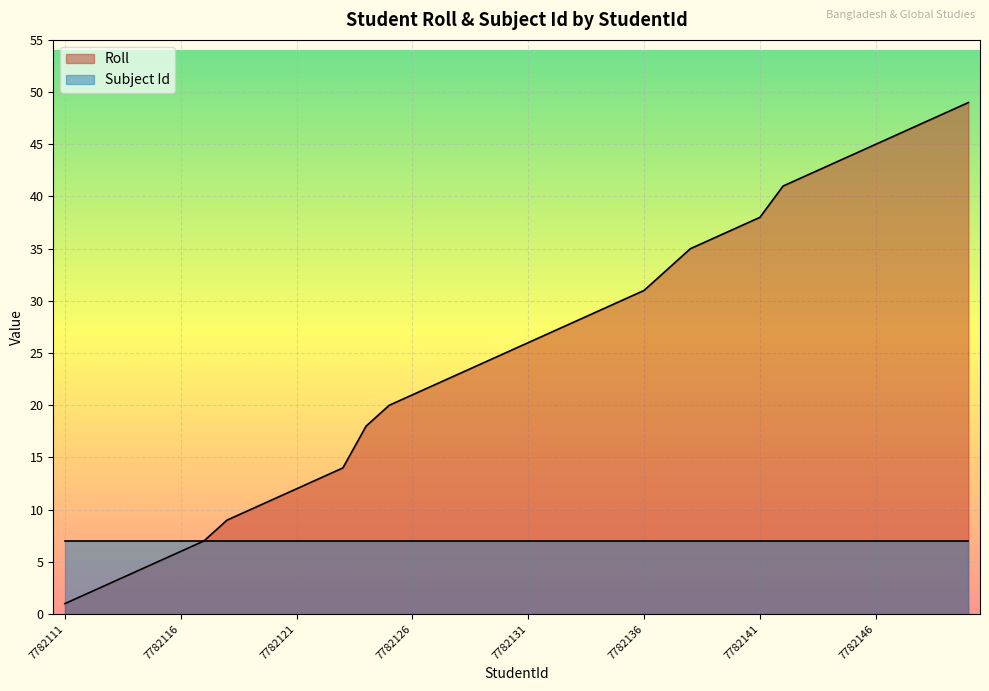

At which category does the chart reach its minimum across all series?

7782111